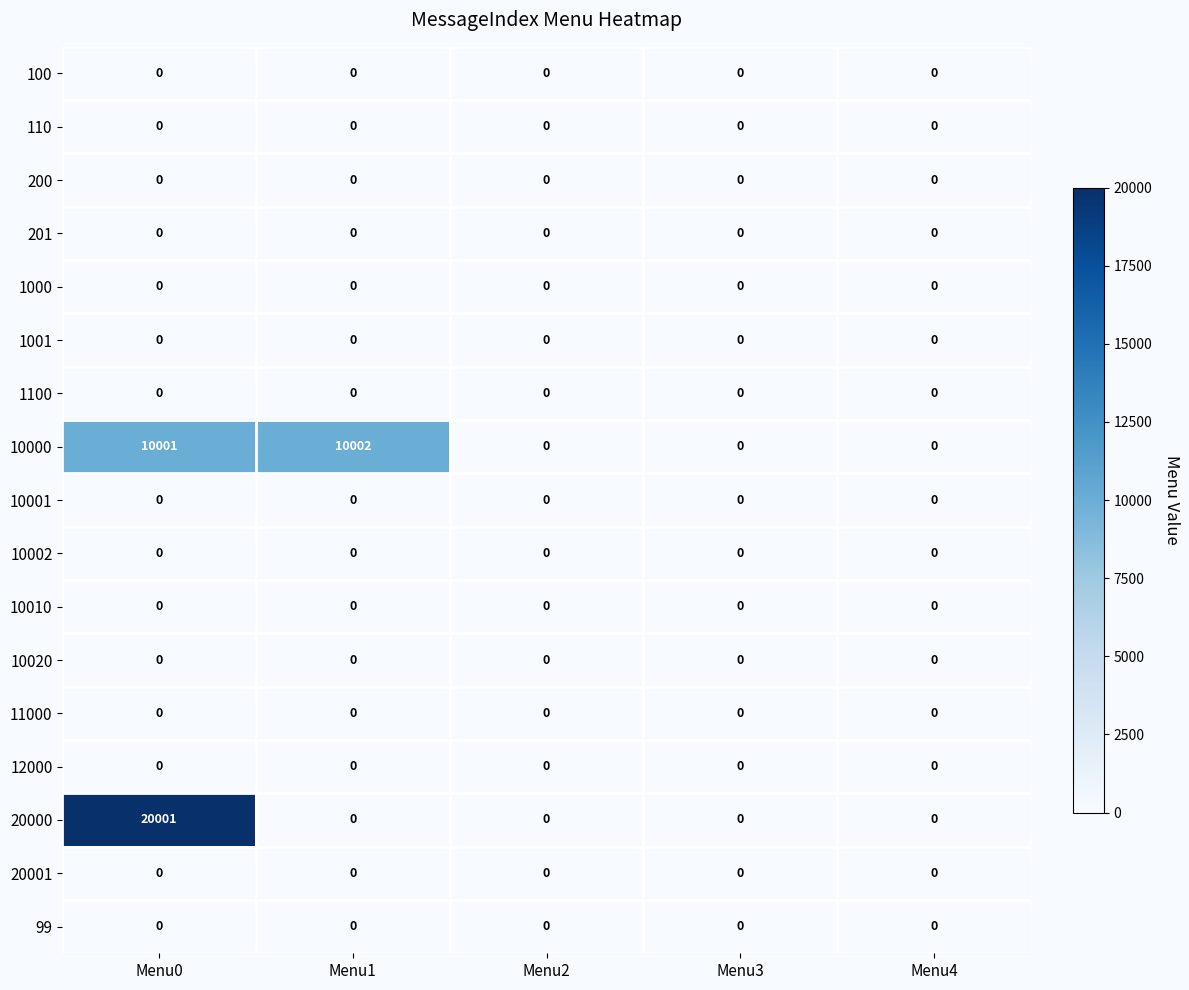

True or false: 20001 has a value of 0 at Menu3.

True